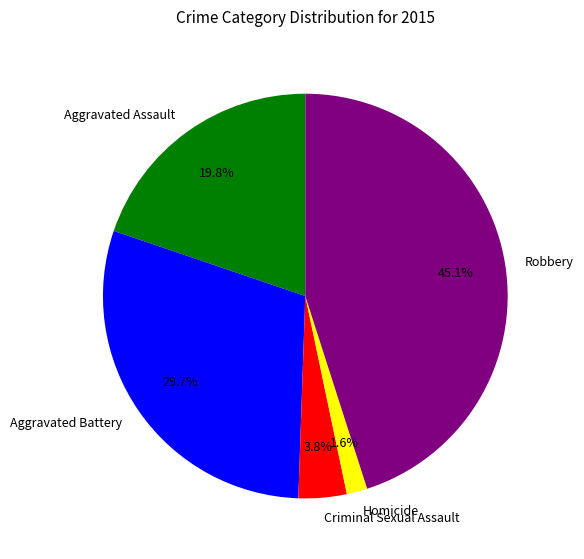

Combined, do Robbery and Homicide account for over 50%?

No